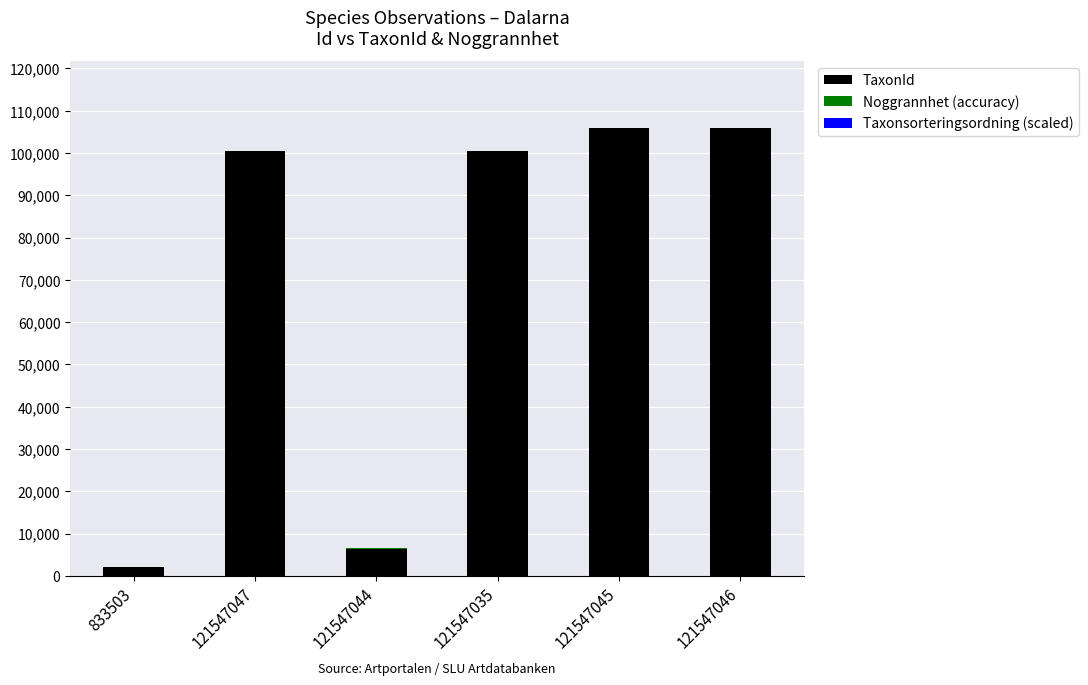

What is the average value of the TaxonId series?

70241